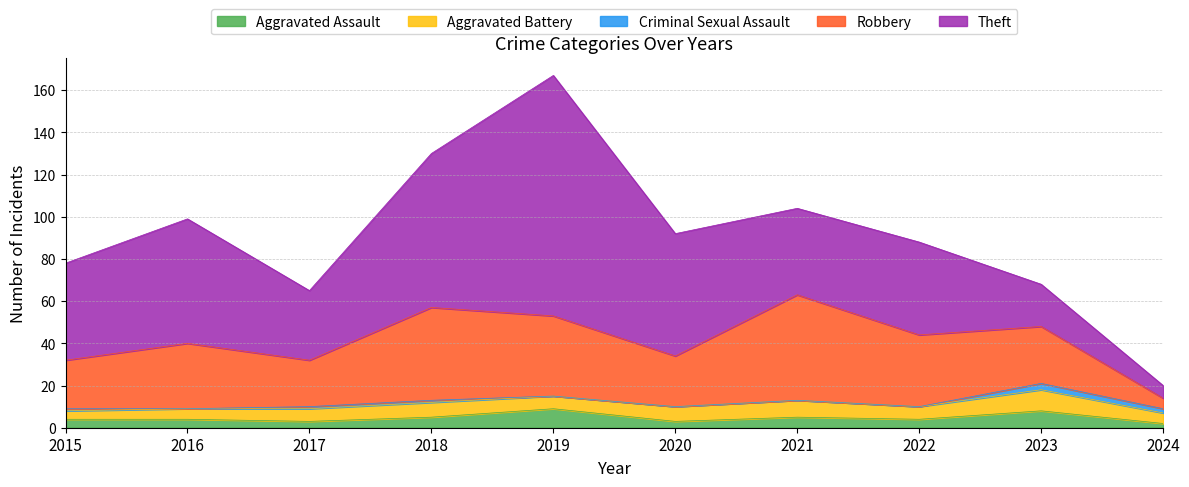

What is the difference between the Robbery values at 2015 and 2023?

4